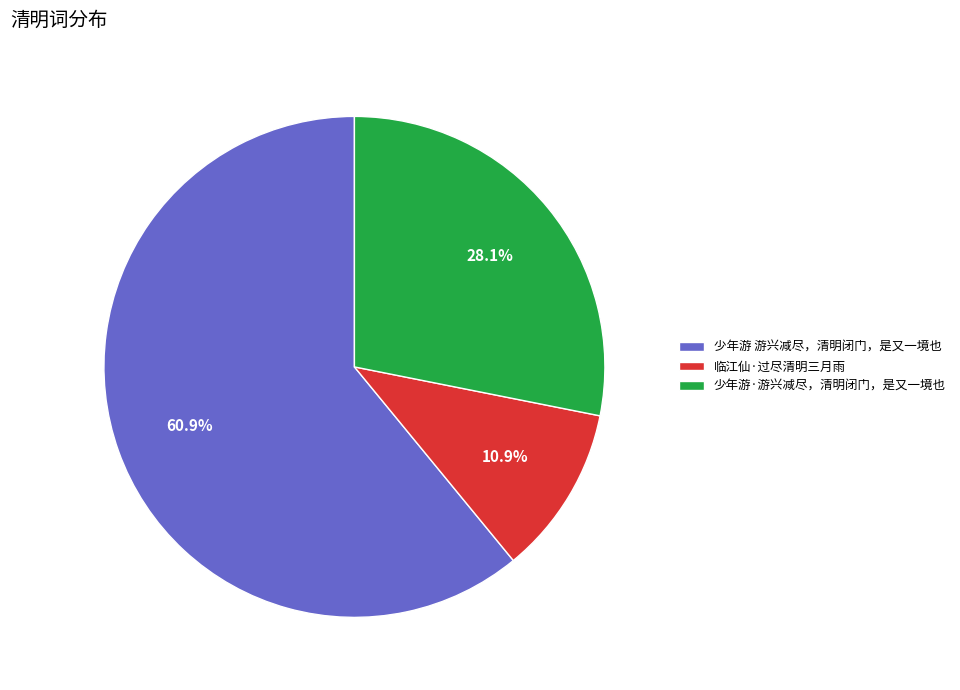

To the nearest percent, what is the difference between the largest and smallest slice percentages?

50%